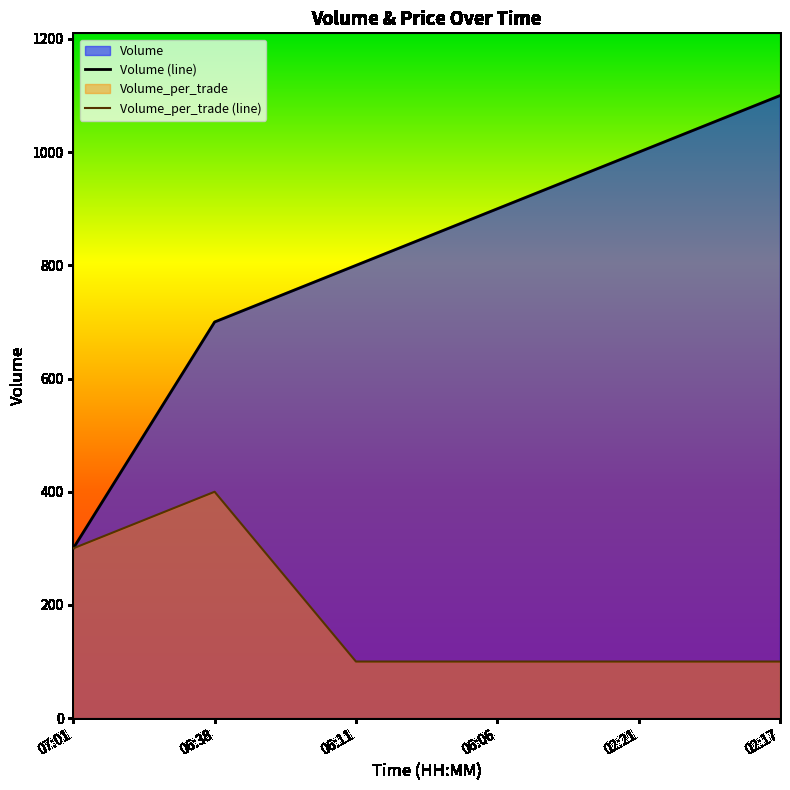

At which category does the chart reach its minimum across all series?

06:11